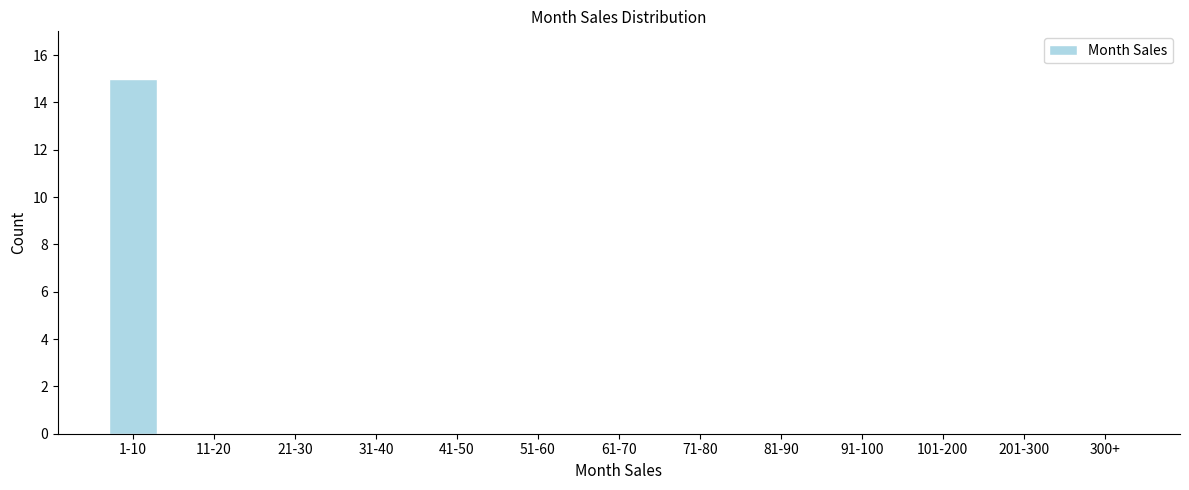

Reading left to right, list all the values displayed in this chart.

1-10=15	11-20=0	21-30=0	31-40=0	41-50=0	51-60=0	61-70=0	71-80=0	81-90=0	91-100=0	101-200=0	201-300=0	300+=0